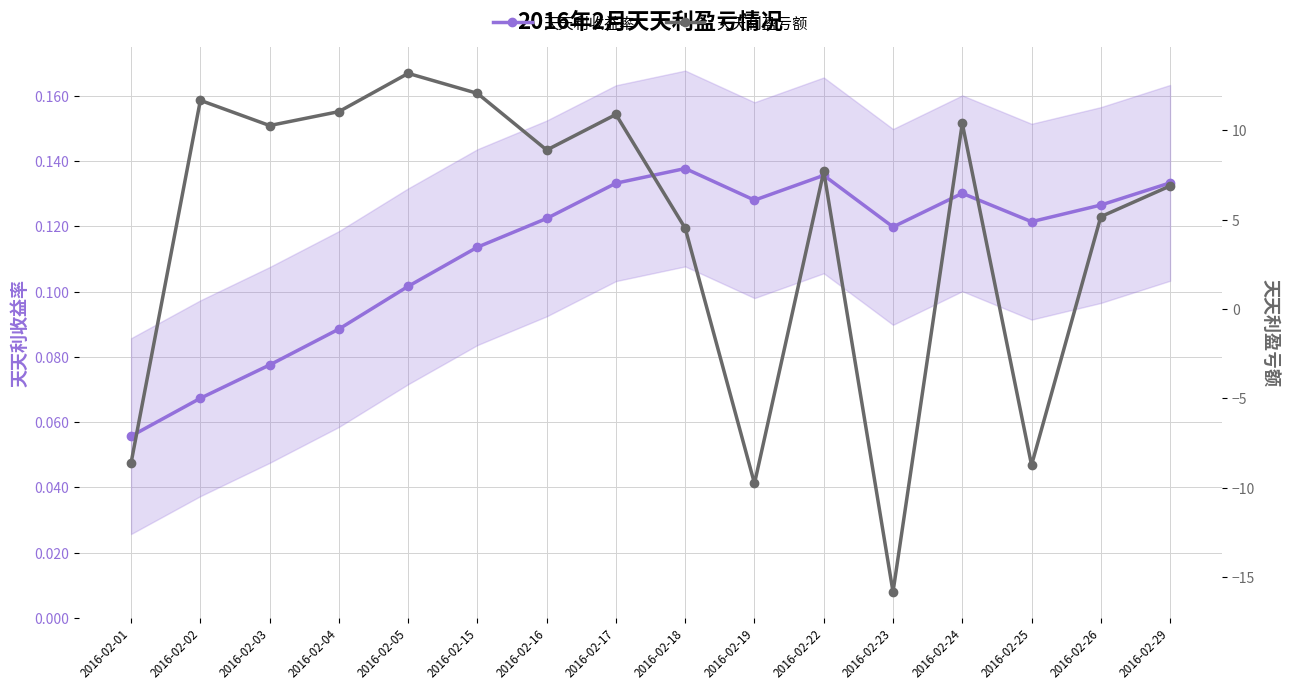

At which label does 天天利盈亏额 reach its minimum?

2016-02-23